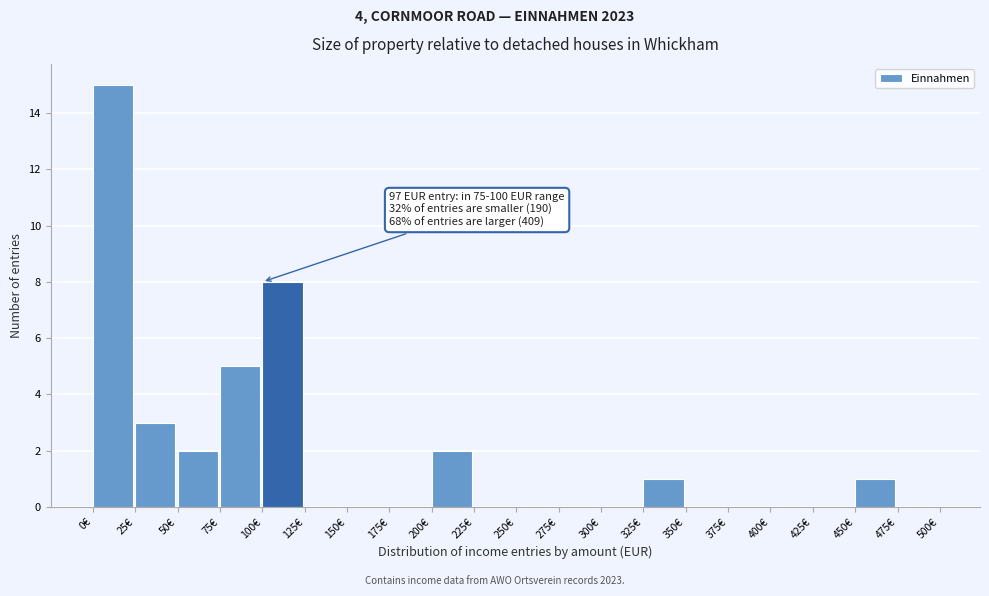

Which range on the x-axis has the tallest bar?

0 to 25